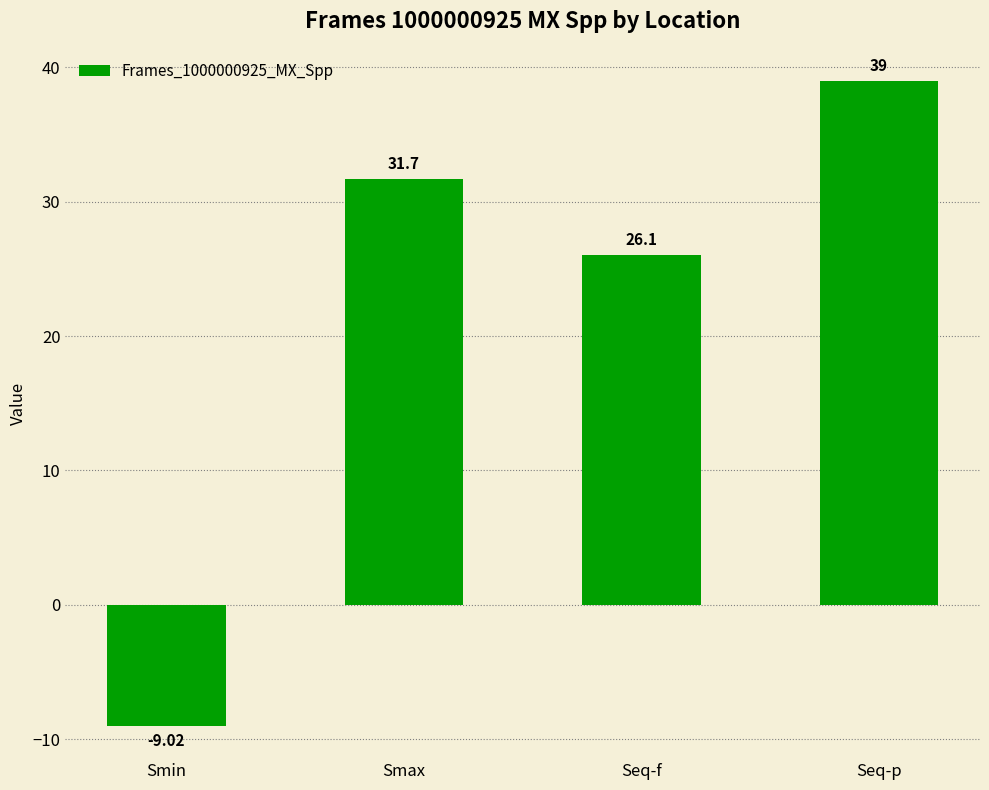

Rank the categories by value from lowest to highest.

Smin, Seq-f, Smax, Seq-p